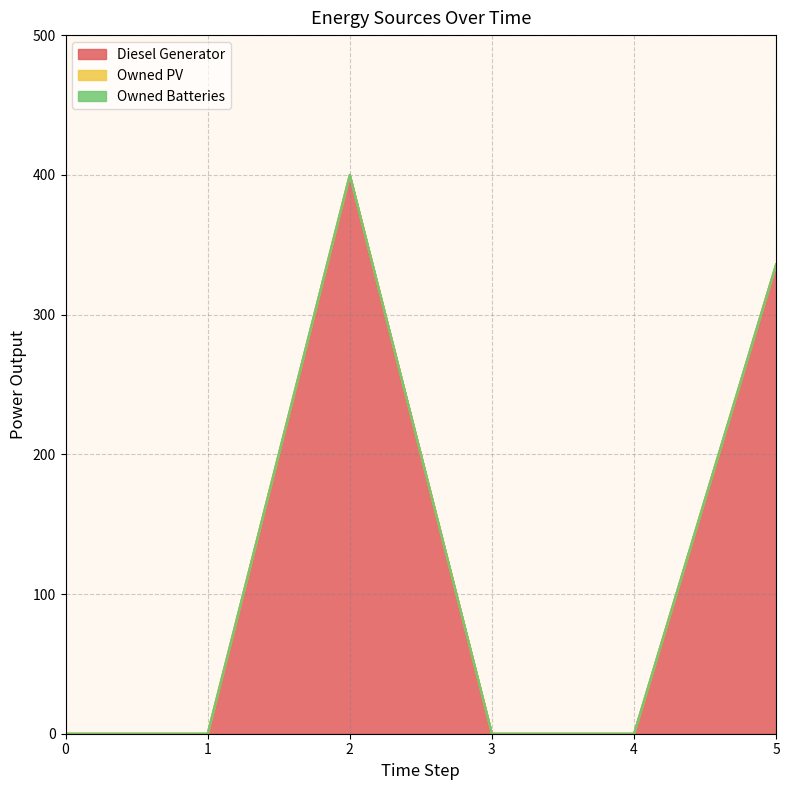

Is the value of Owned Batteries at 3 greater than the value of Diesel Generator at 3?

No